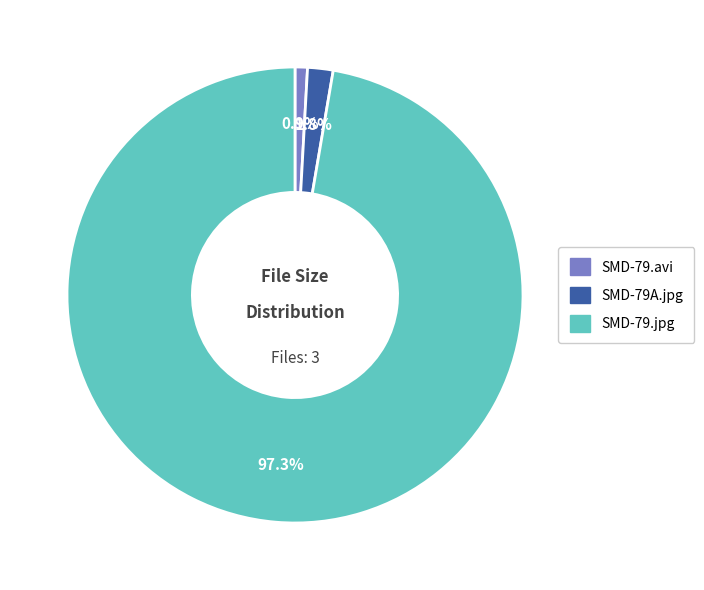

Between SMD-79.avi and SMD-79.jpg, which is larger?

SMD-79.jpg